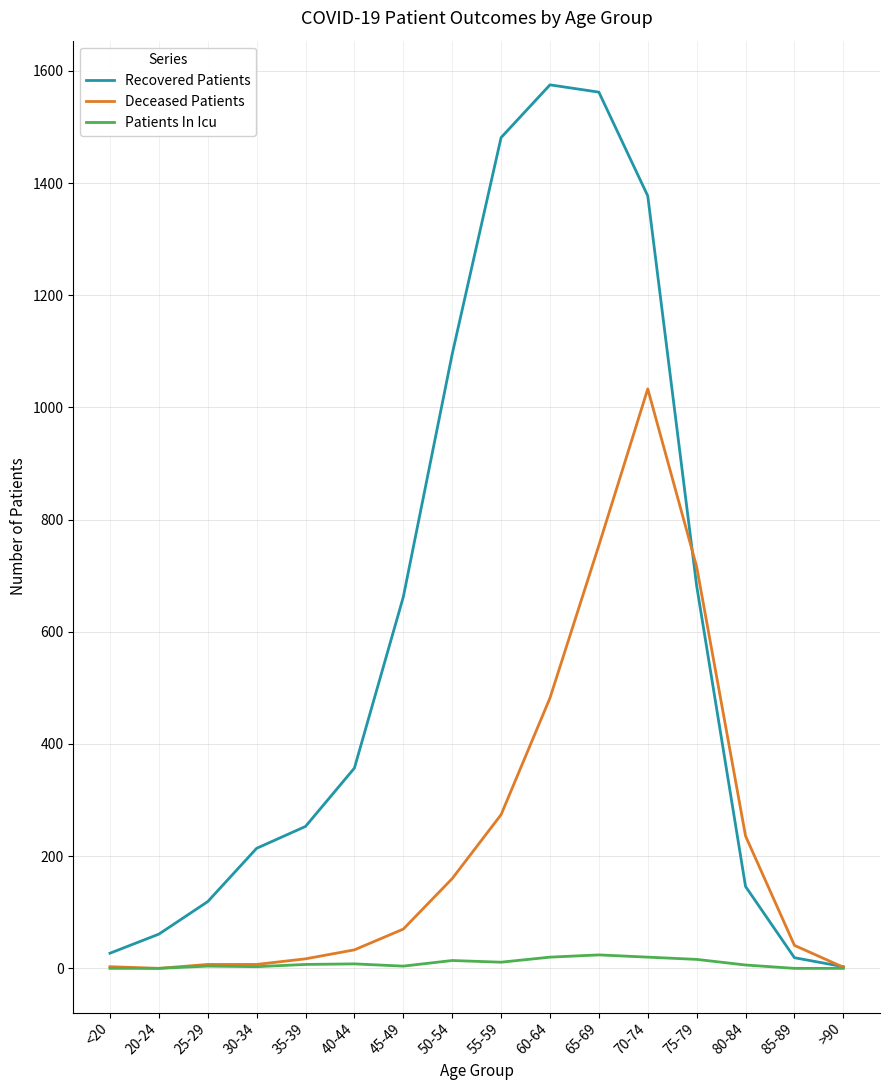

Is the value of Deceased Patients at 65-69 greater than the value of Patients In Icu at 45-49?

Yes